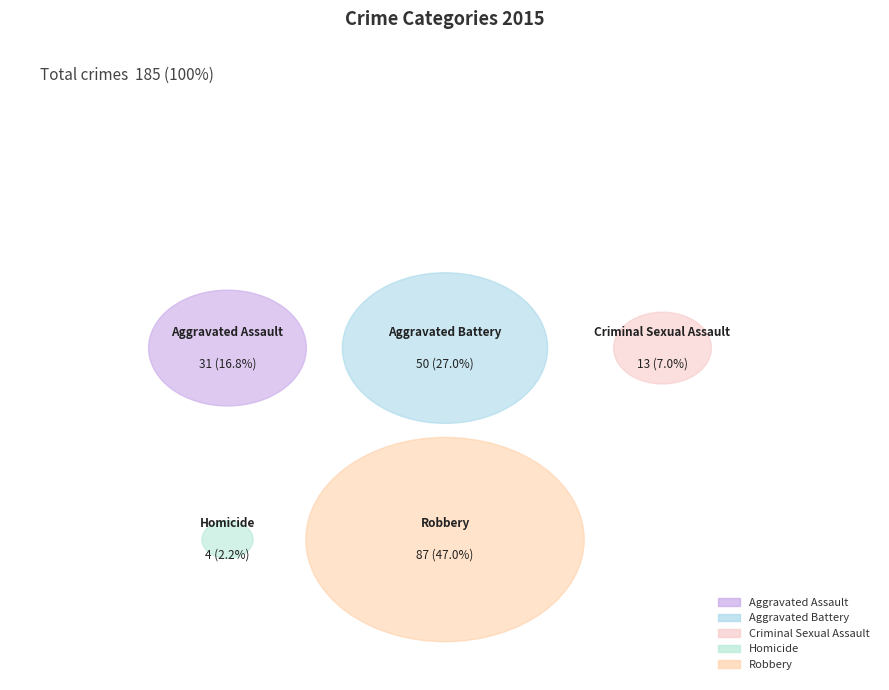

How much of the chart is everything except Homicide?

97.8%